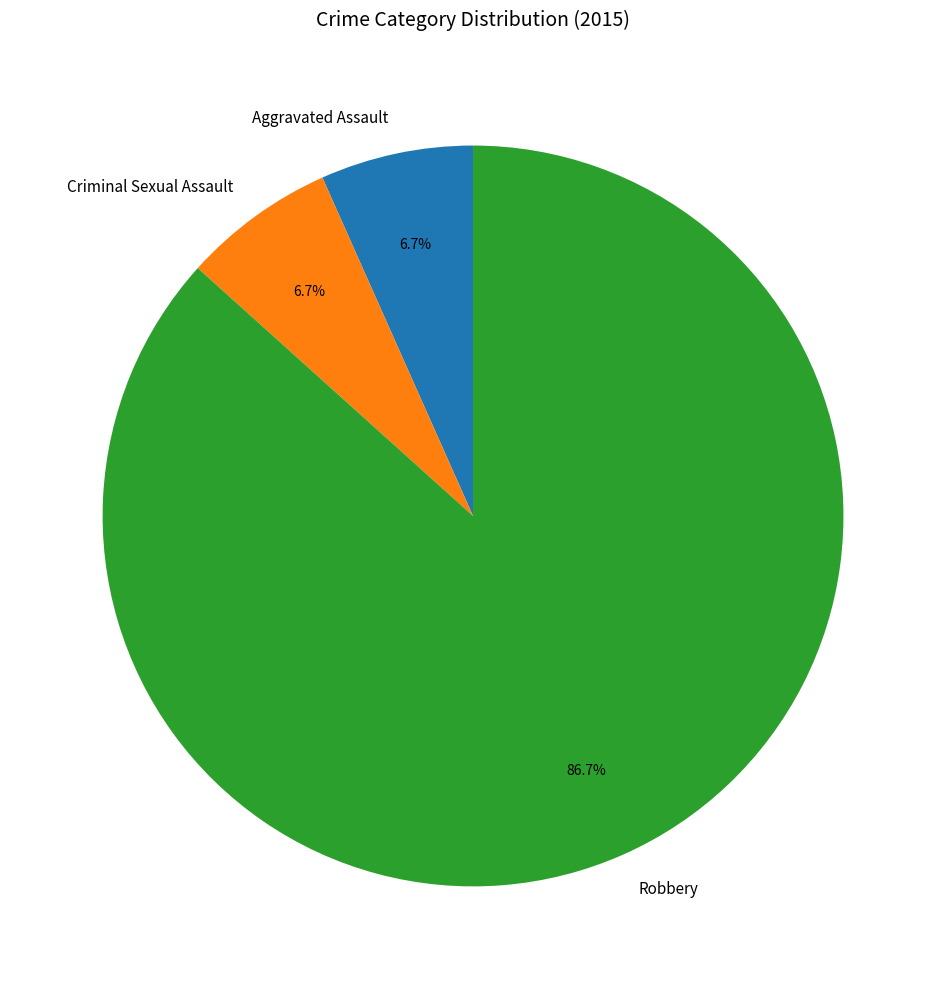

What is the total percentage of Robbery and Criminal Sexual Assault?

93.3%